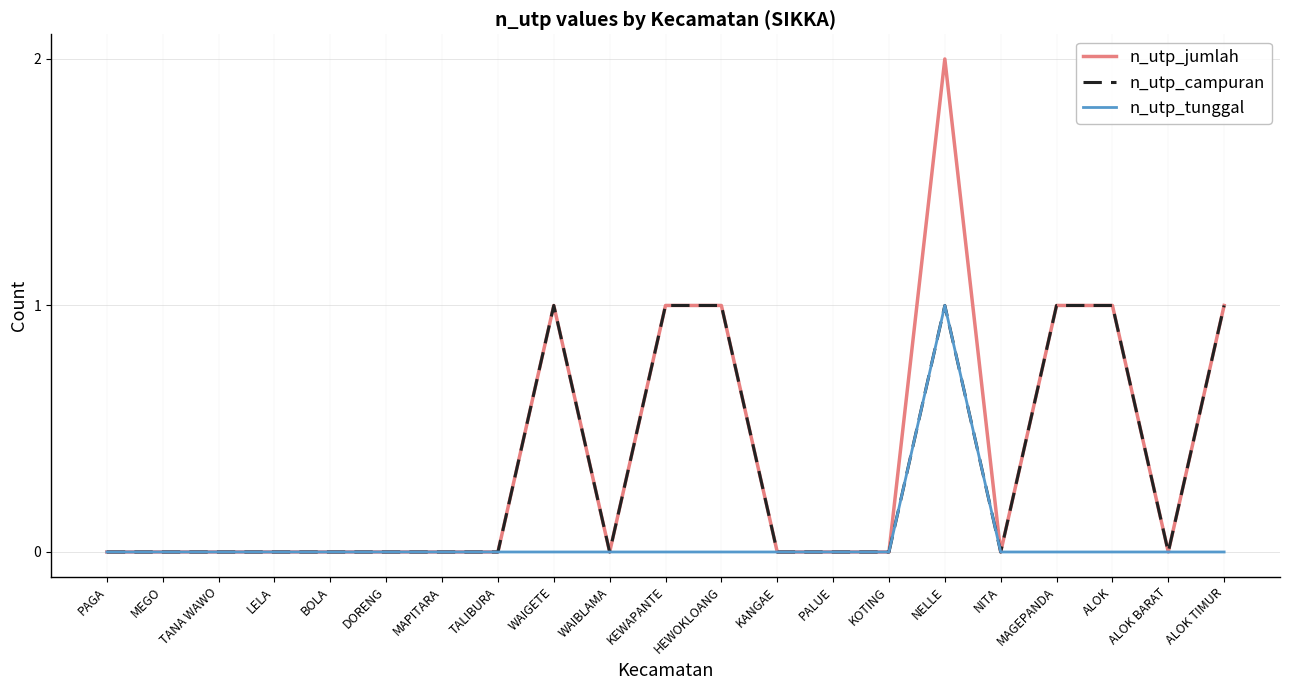

Is it true that n_utp_jumlah equals -1 at DORENG?

False